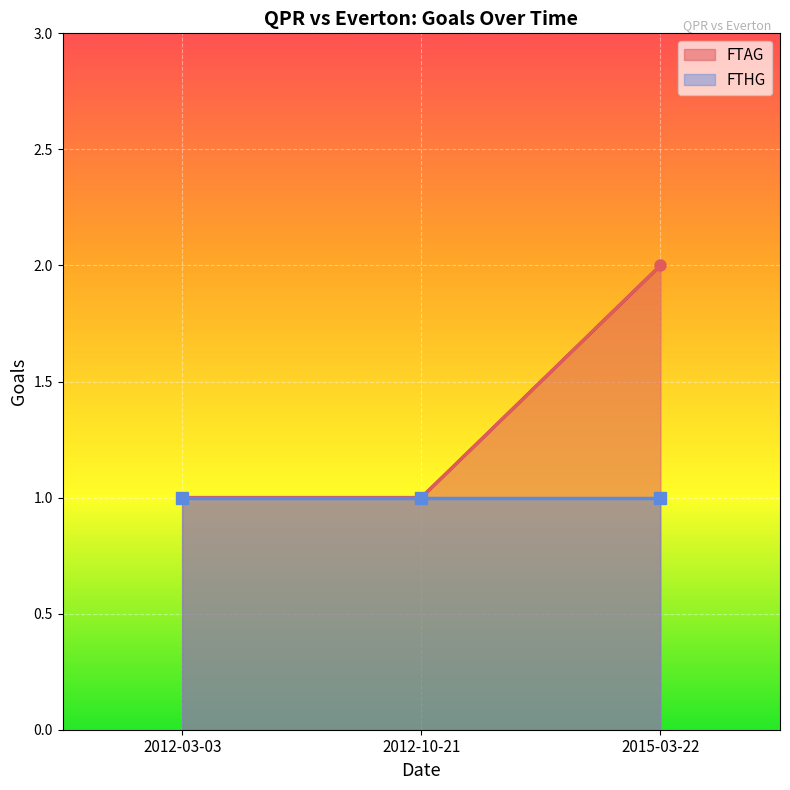

Which series has the largest total across all categories?

FTAG